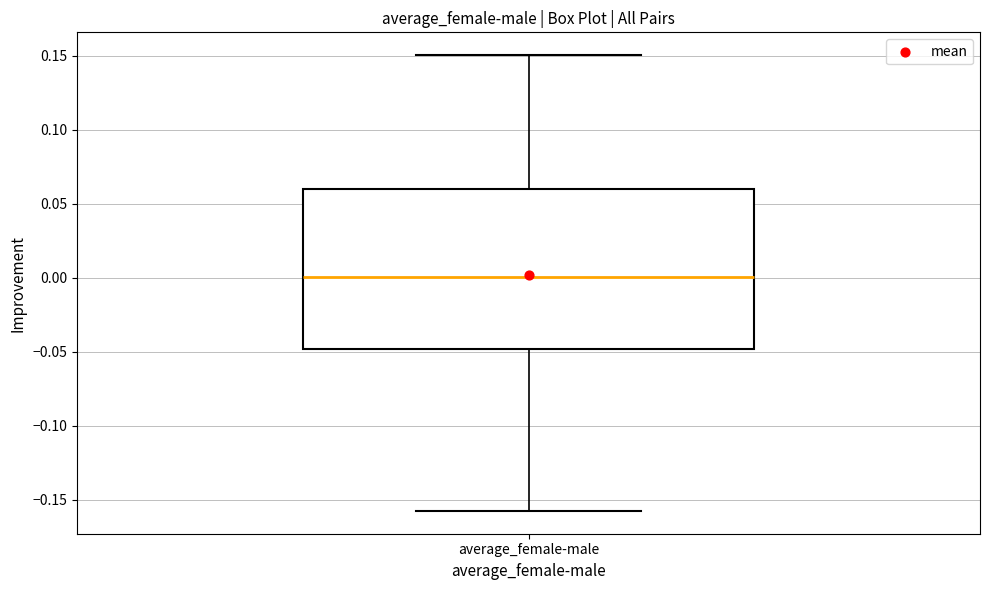

Where does the upper whisker of the box for average_female-male end on the y-axis? The values are not printed on the chart, so give them approximately, as read against the axis.

0.15